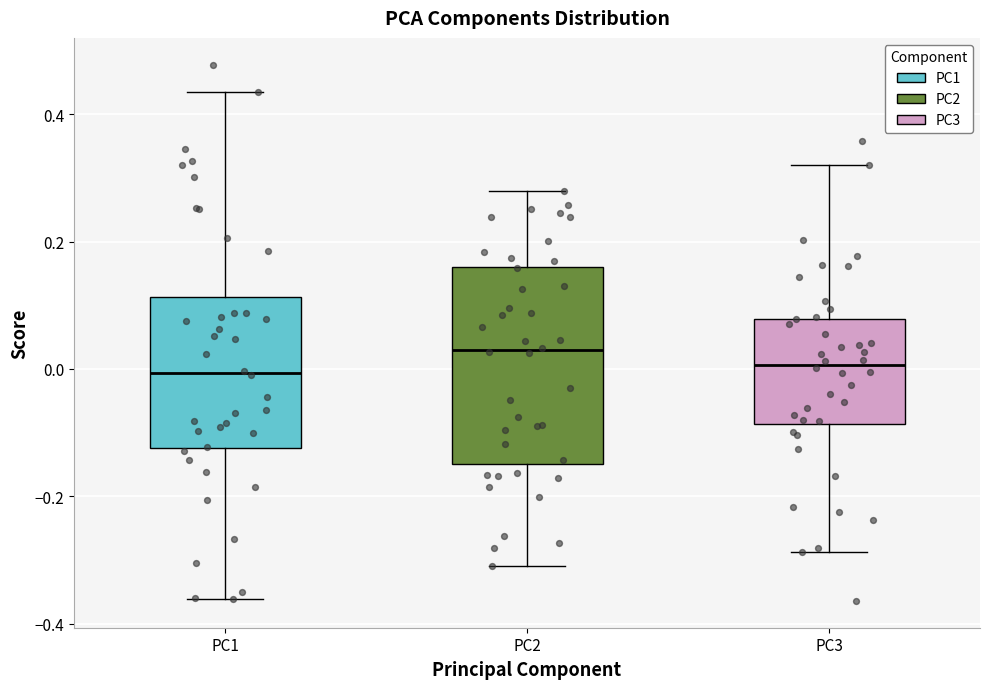

Comparing the boxes themselves (not the whiskers), which one is the tallest?

PC2